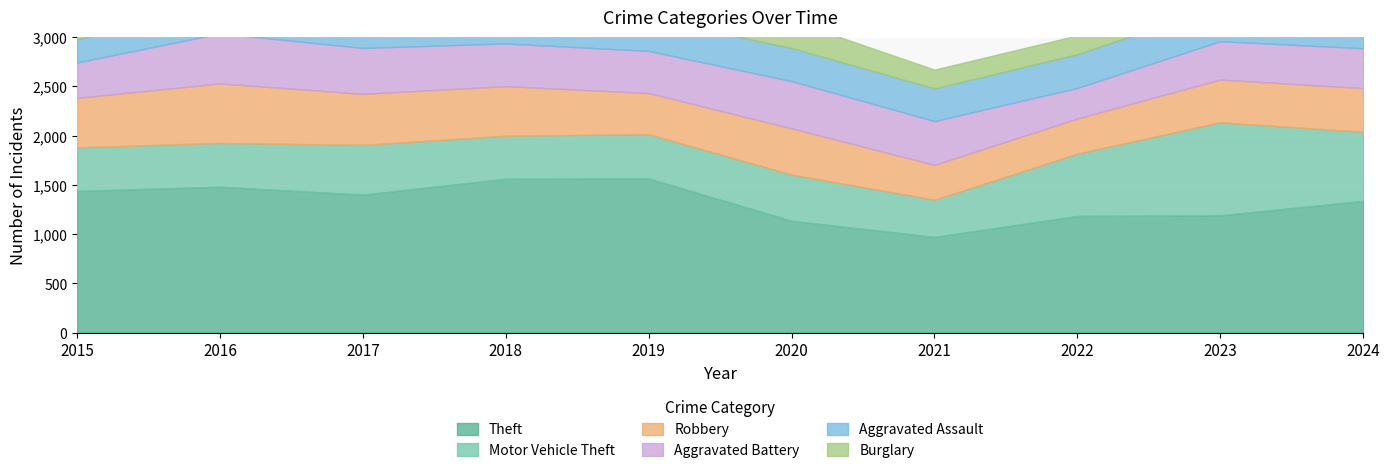

Rank the series by their maximum value, from highest to lowest.

Theft, Motor Vehicle Theft, Robbery, Aggravated Battery, Aggravated Assault, Burglary